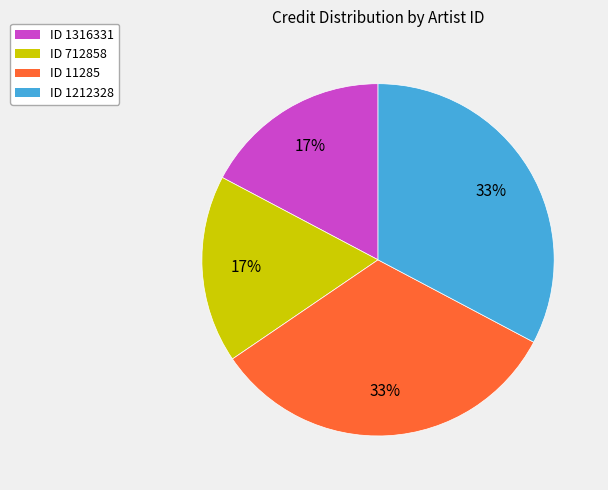

Between ID 1212328 and ID 1316331, which is larger?

ID 1212328